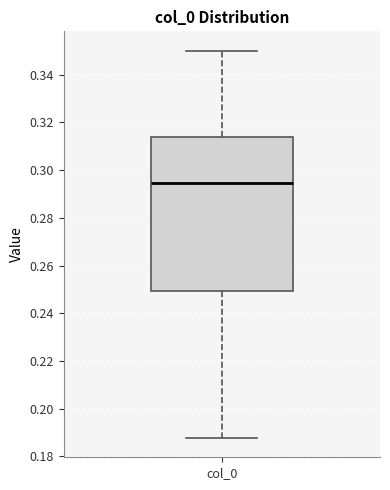

Read this box plot against the y-axis: the position of the median line, the range covered by the box, and the ends of both whiskers. The values are not printed on the chart, so give them approximately, as read against the axis.

median 0.294, box 0.250 to 0.314, whiskers 0.188 to 0.350